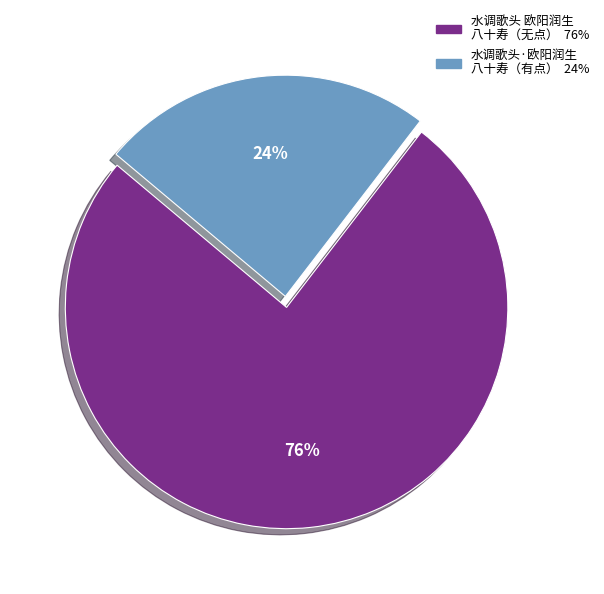

Rank the categories by value from highest to lowest.

水调歌头 欧阳润生 八十寿（无点） 76%, 水调歌头·欧阳润生 八十寿（有点） 24%